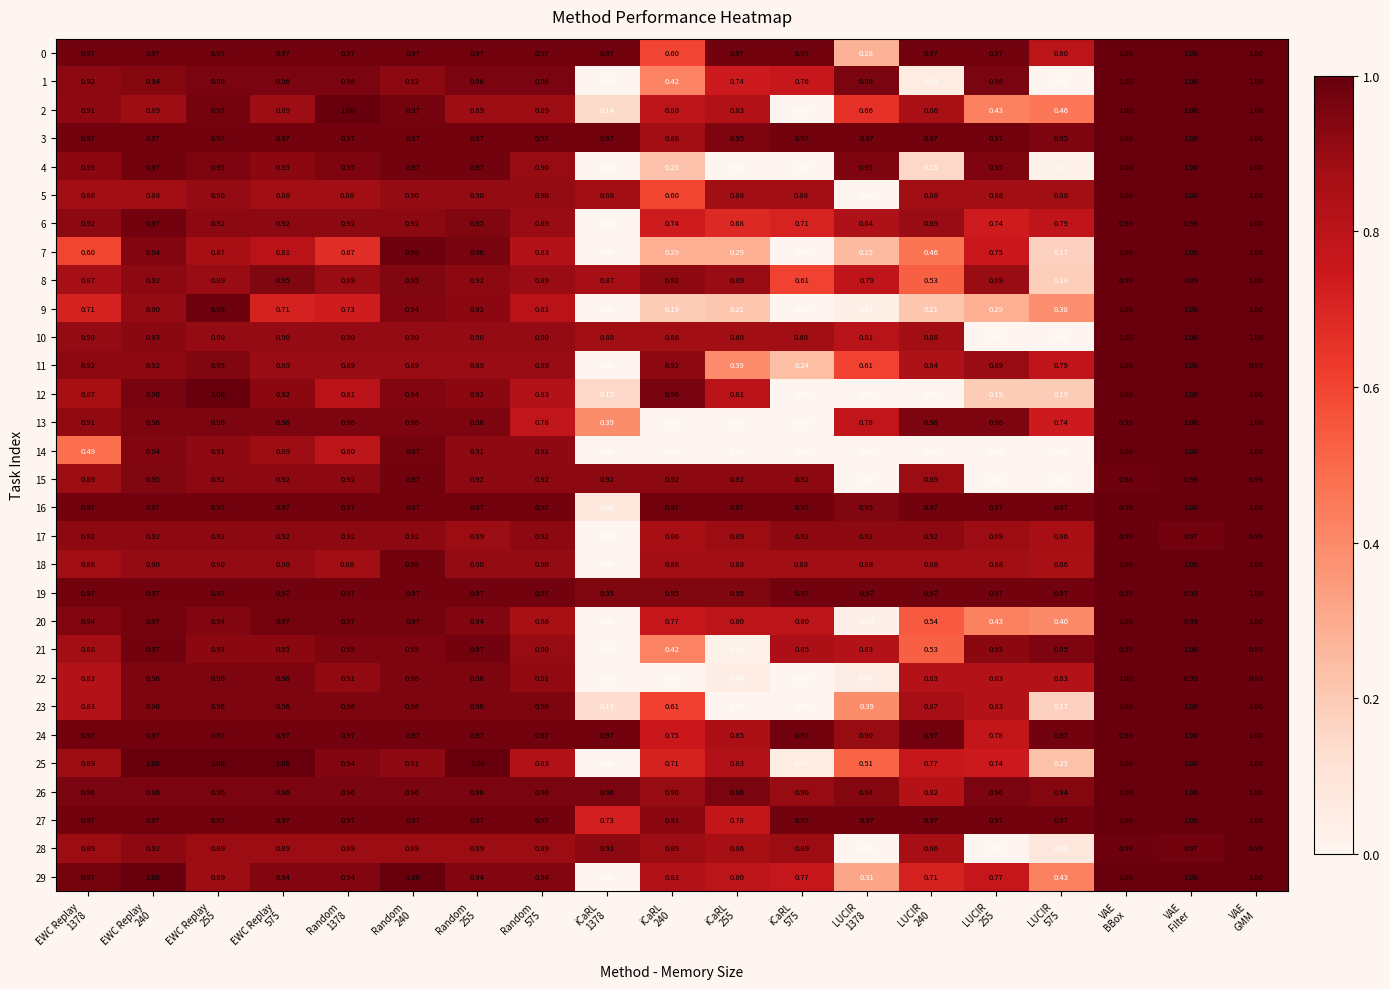

What is the total value across all series at iCaRL
575?

16.9